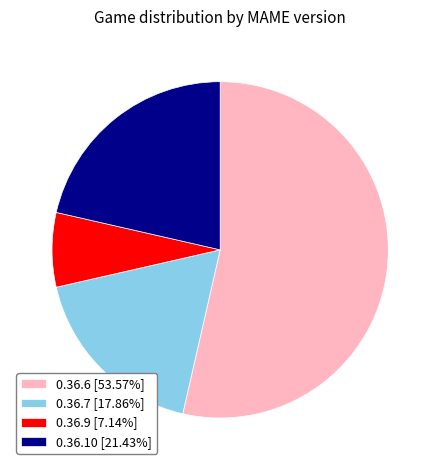

What is the ratio of the value at 0.36.7 [17.86%] to the value at 0.36.9 [7.14%]?

2.5